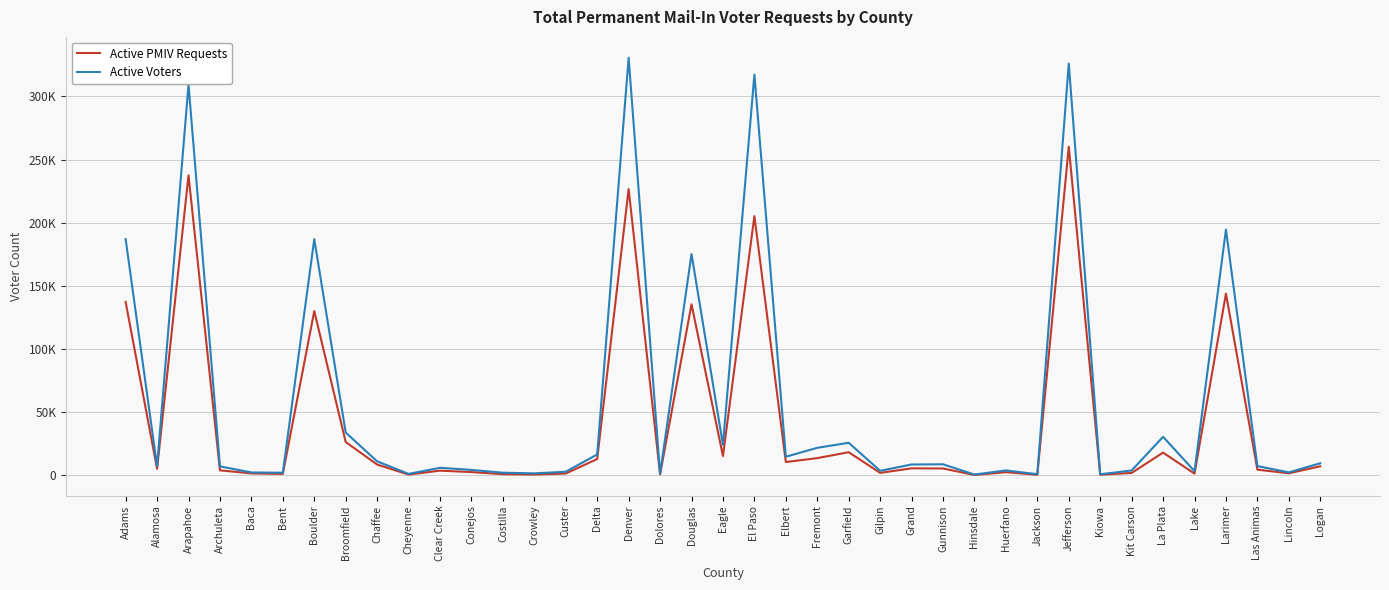

How many distinct data groups are displayed?

2